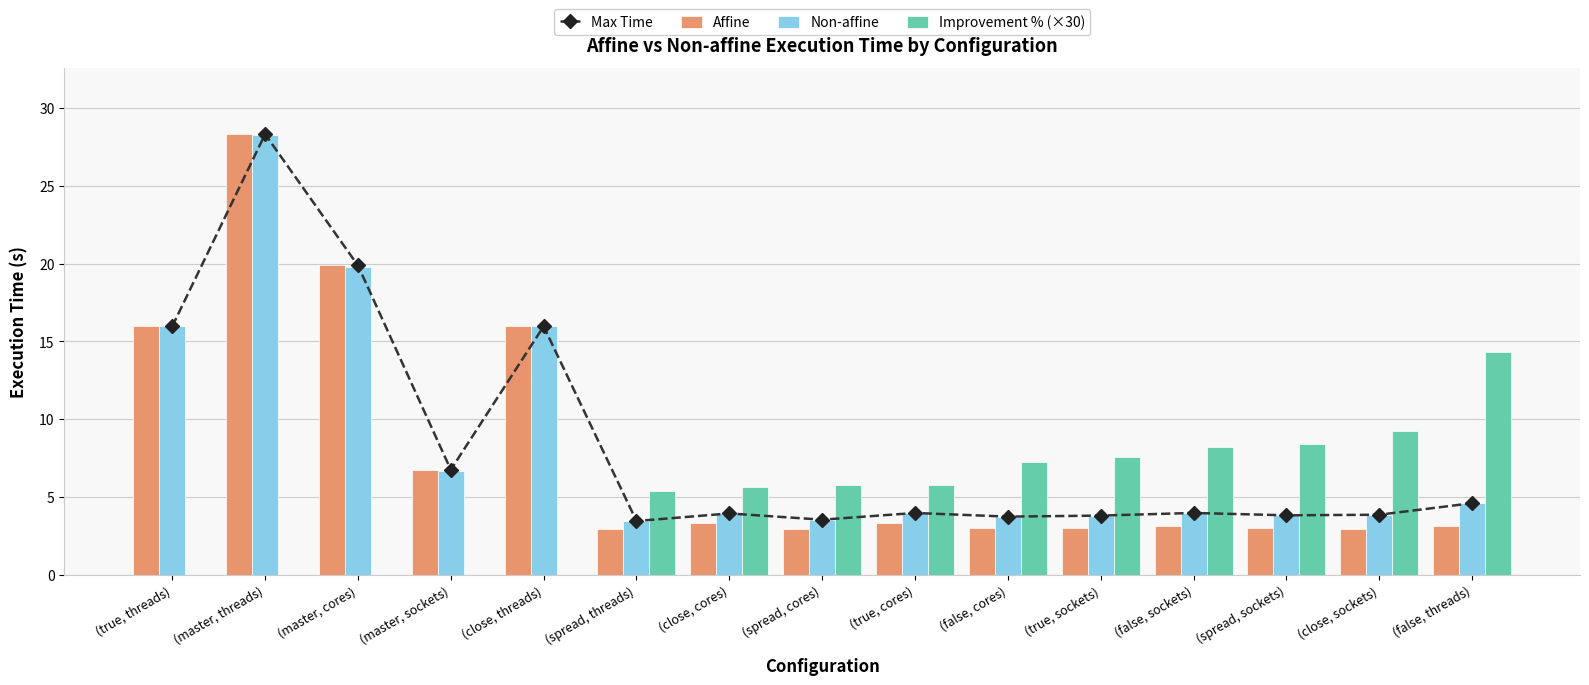

At which category does the chart reach its peak across all series?

(master, threads)